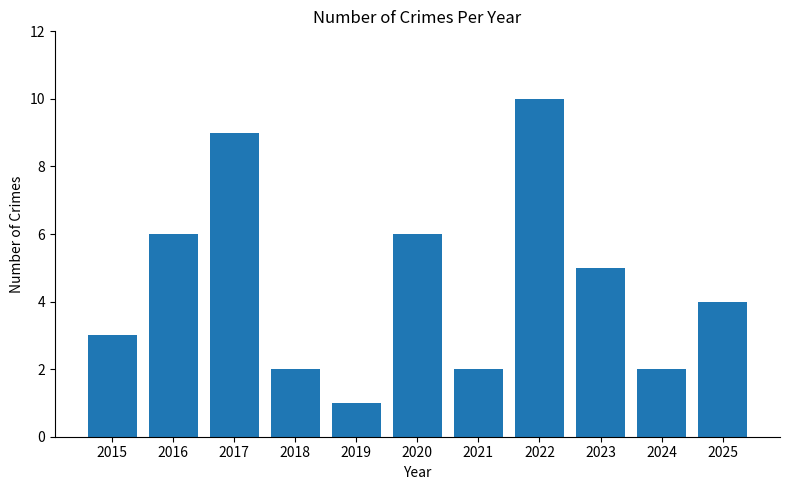

Reading left to right, what are all the values shown in this chart?

3	6	9	2	1	6	2	10	5	2	4